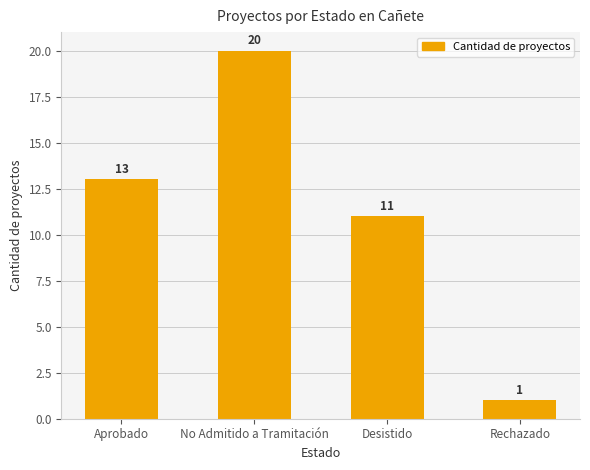

Is it true that the value at Desistido is 11?

True